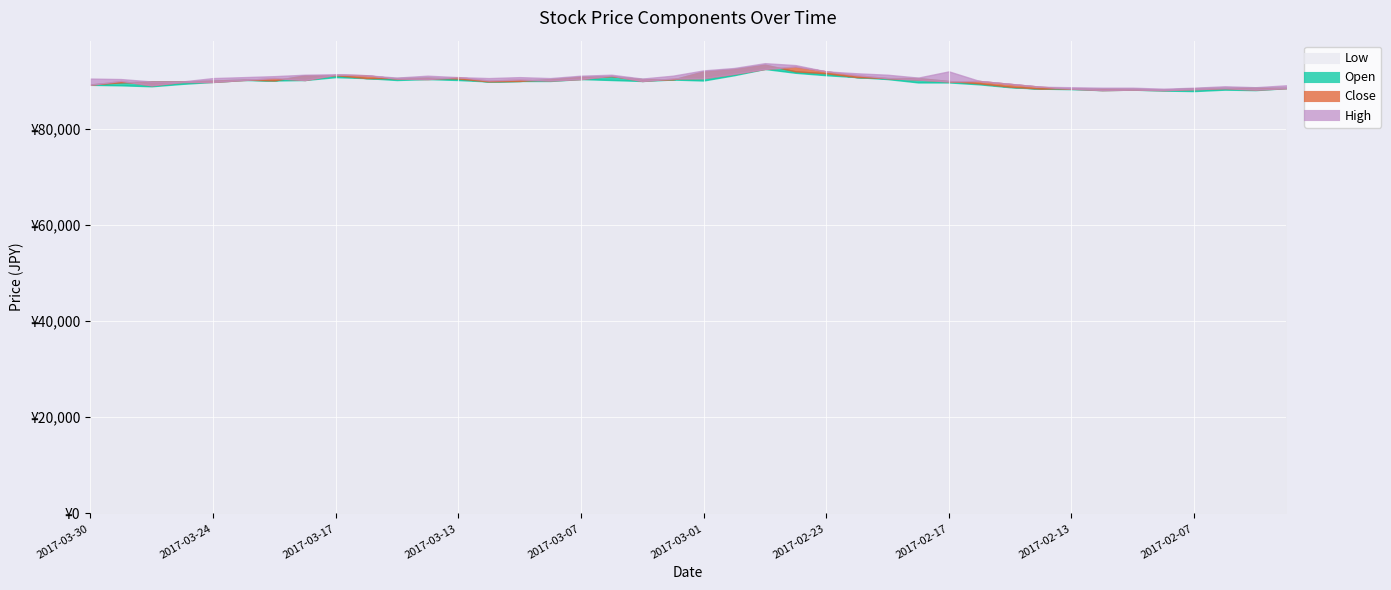

At 2017-02-24, list the series in order from largest to smallest.

High, Close, Open, Low